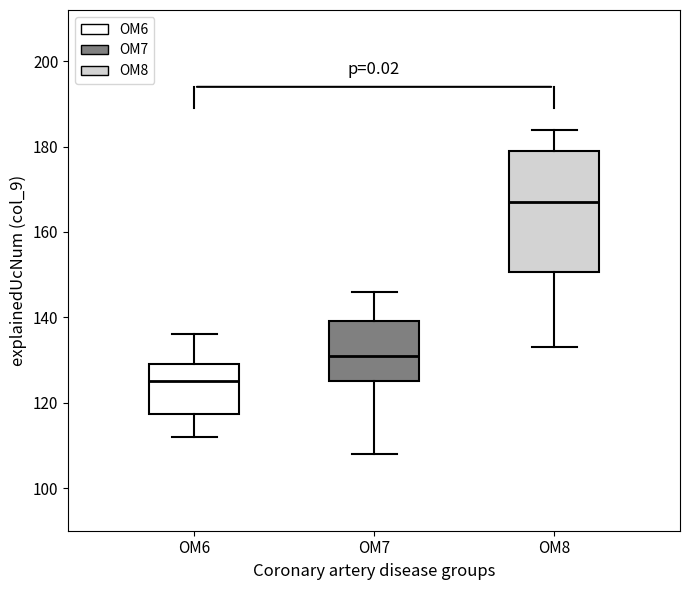

Reading left to right, read every box against the y-axis: the position of its median line, the range the box covers, and the ends of its whiskers. The values are not printed on the chart, so give them approximately, as read against the axis.

OM6: median 126, box 118 to 130, whiskers 112 to 136
OM7: median 132, box 126 to 140, whiskers 108 to 146
OM8: median 168, box 150 to 180, whiskers 134 to 184